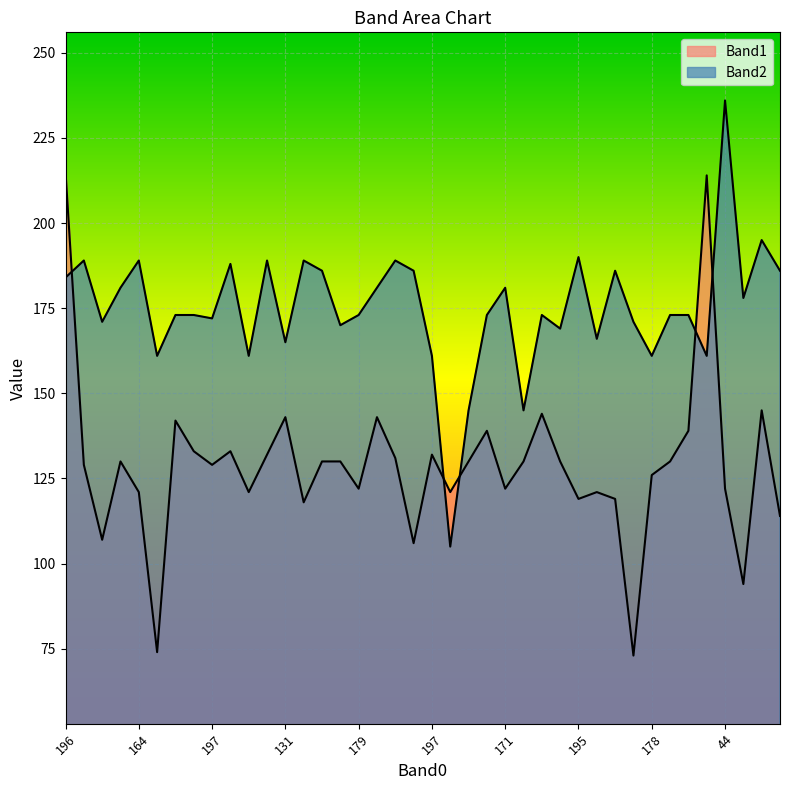

The value of Band2 at 179 is 173. True or false?

True